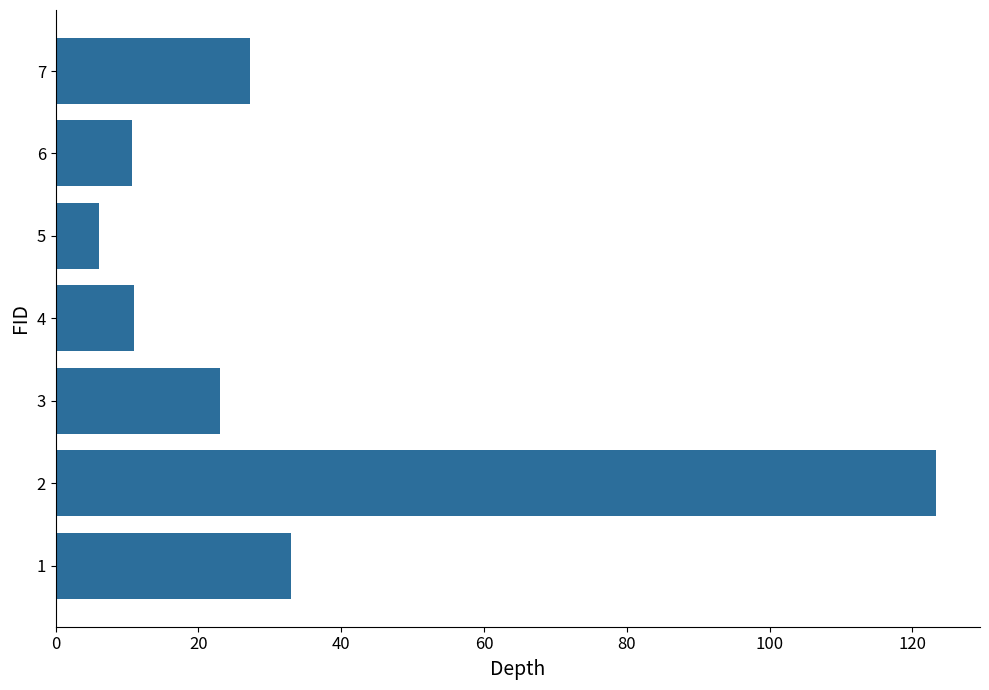

What is the ratio of the value at 2 to the value at 7?

4.5